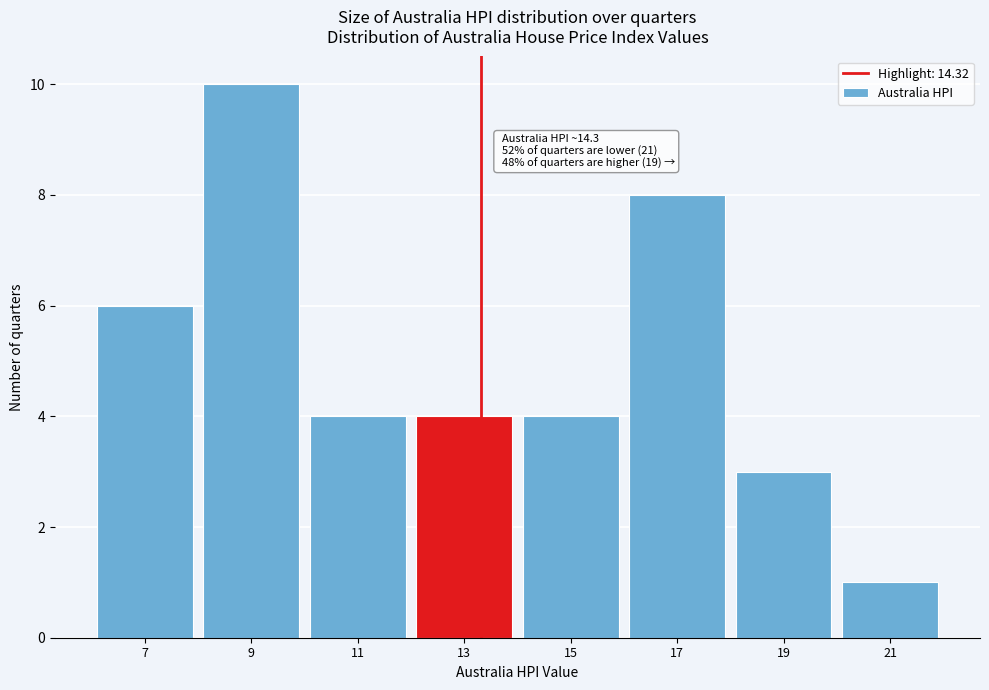

Reading left to right, transcribe all the data shown in this chart.

6	10	4	4	4	8	3	1